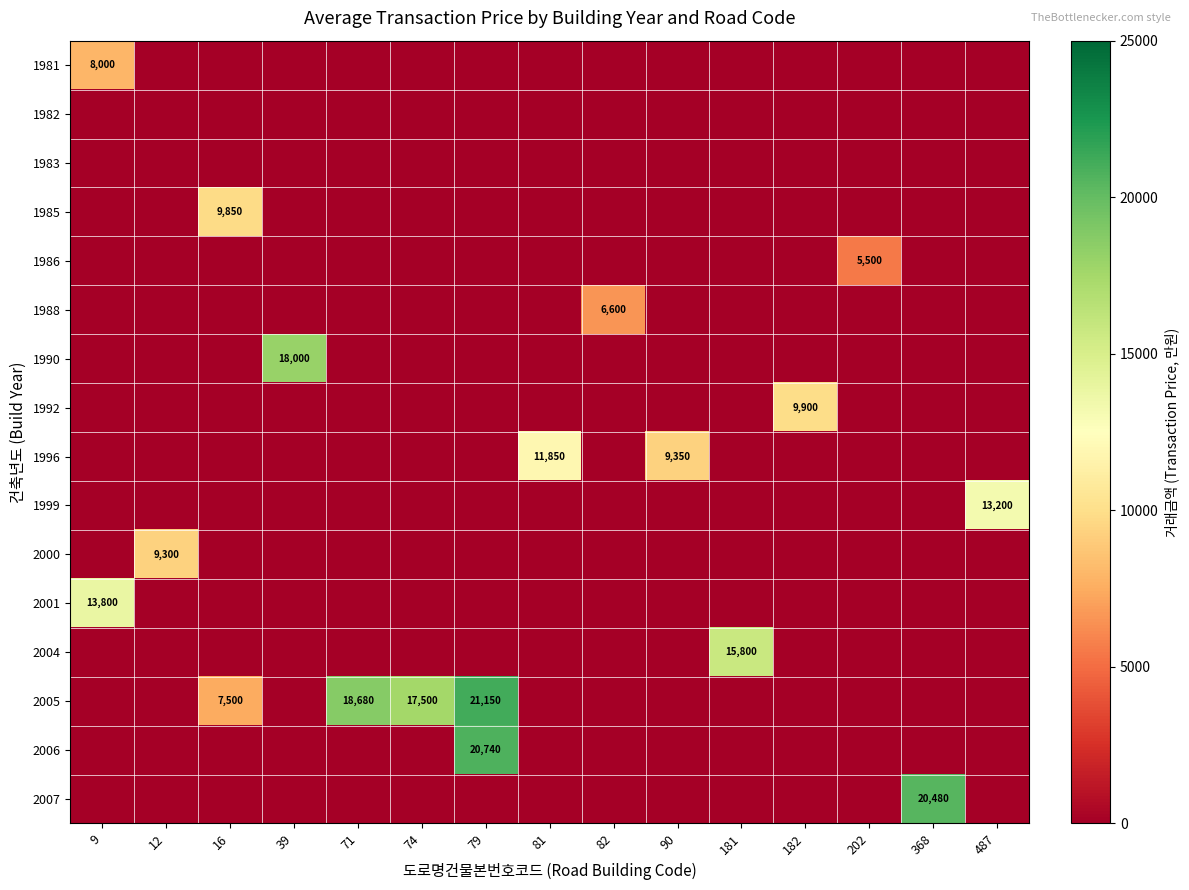

The value of 1982 at 74 is 0. True or false?

True